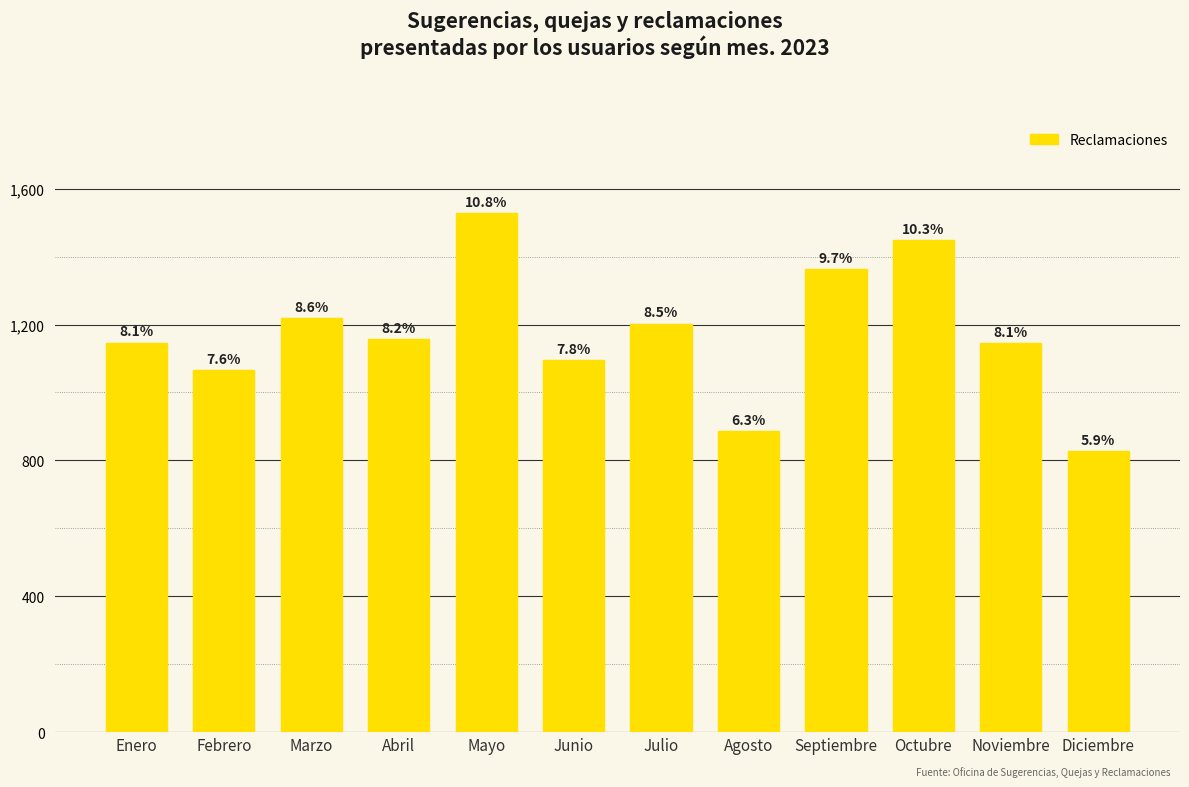

Are the bars horizontal?

No